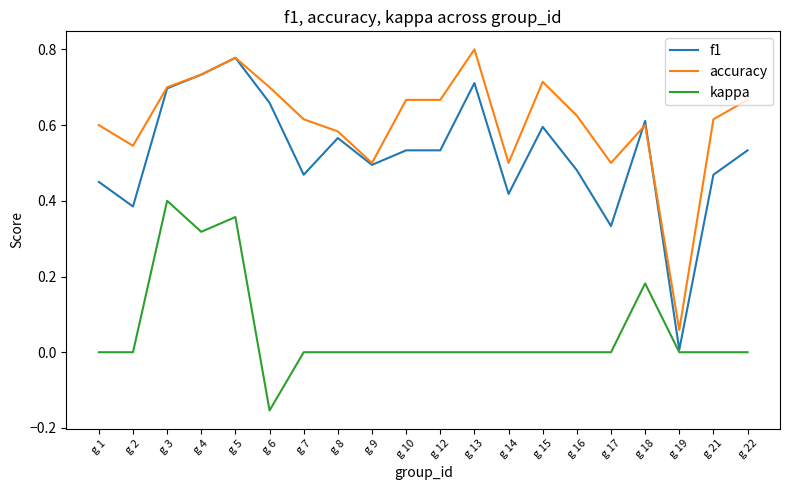

The value of f1 at g 8 is 0.6. True or false?

True